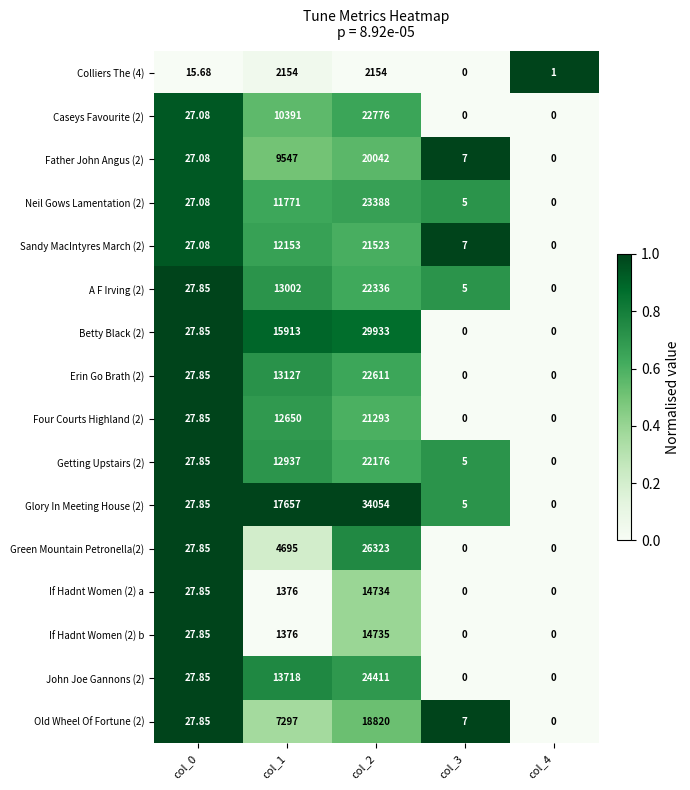

Which series has the largest total across all categories?

Glory In Meeting House (2)